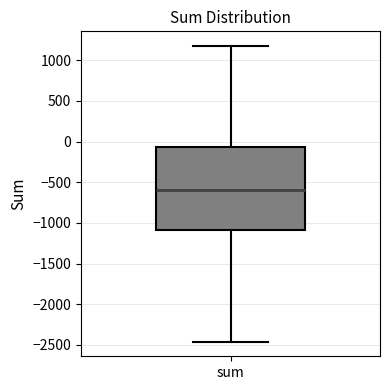

Where does the median line of the box for sum sit on the y-axis? The values are not printed on the chart, so give them approximately, as read against the axis.

-600